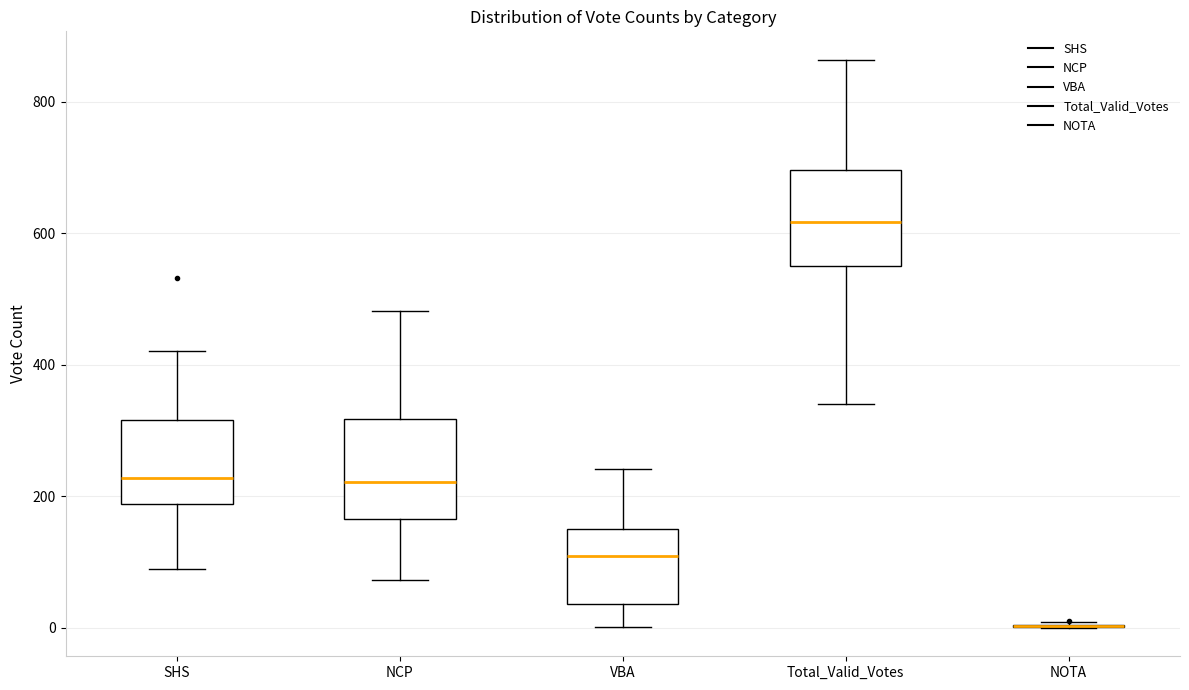

Reading left to right, transcribe this box plot: for each box, give where its median line is, the range the box spans, and where its two whiskers end, as read against the y-axis. The values are not printed on the chart, so give them approximately, as read against the axis.

SHS: median 220, box 180 to 320, whiskers 100 to 420
NCP: median 220, box 160 to 320, whiskers 80 to 480
VBA: median 100, box 40 to 160, whiskers 0 to 240
Total_Valid_Votes: median 620, box 560 to 700, whiskers 340 to 860
NOTA: box collapsed to a line at 0, whiskers 0 to 0